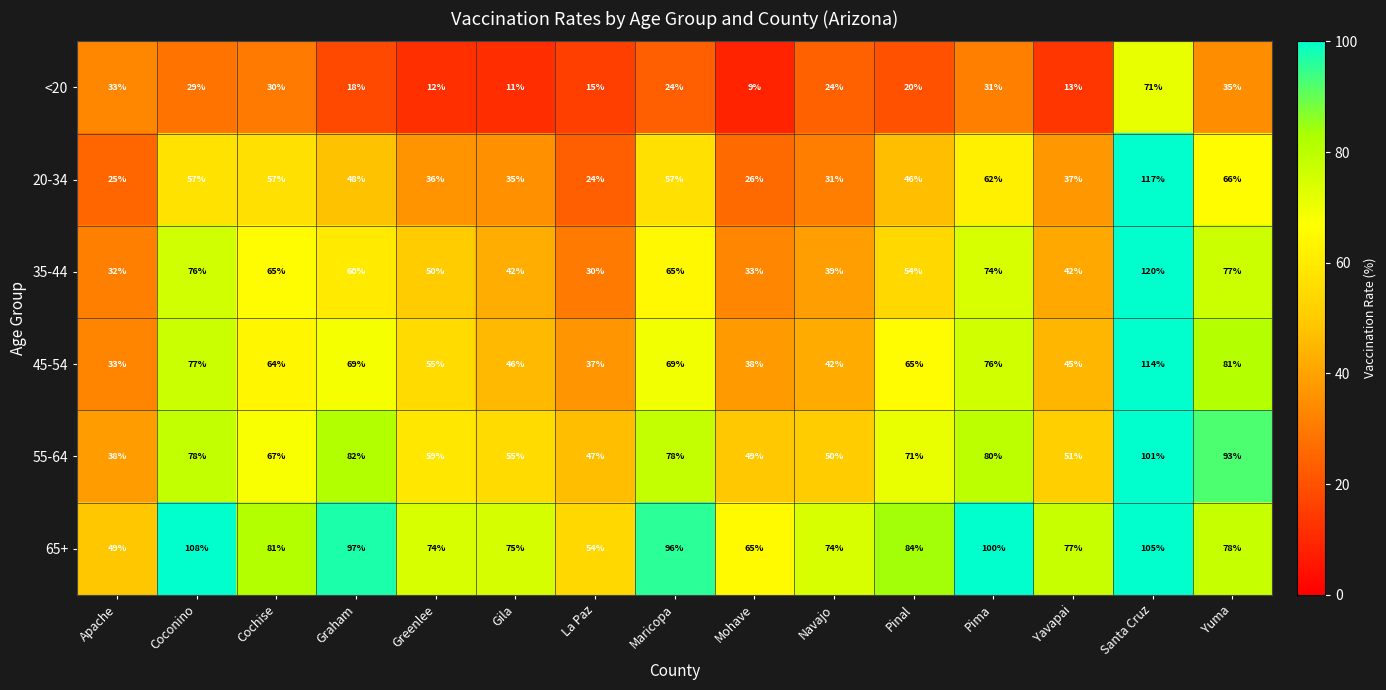

At how many categories does at least one series exceed 16?

15